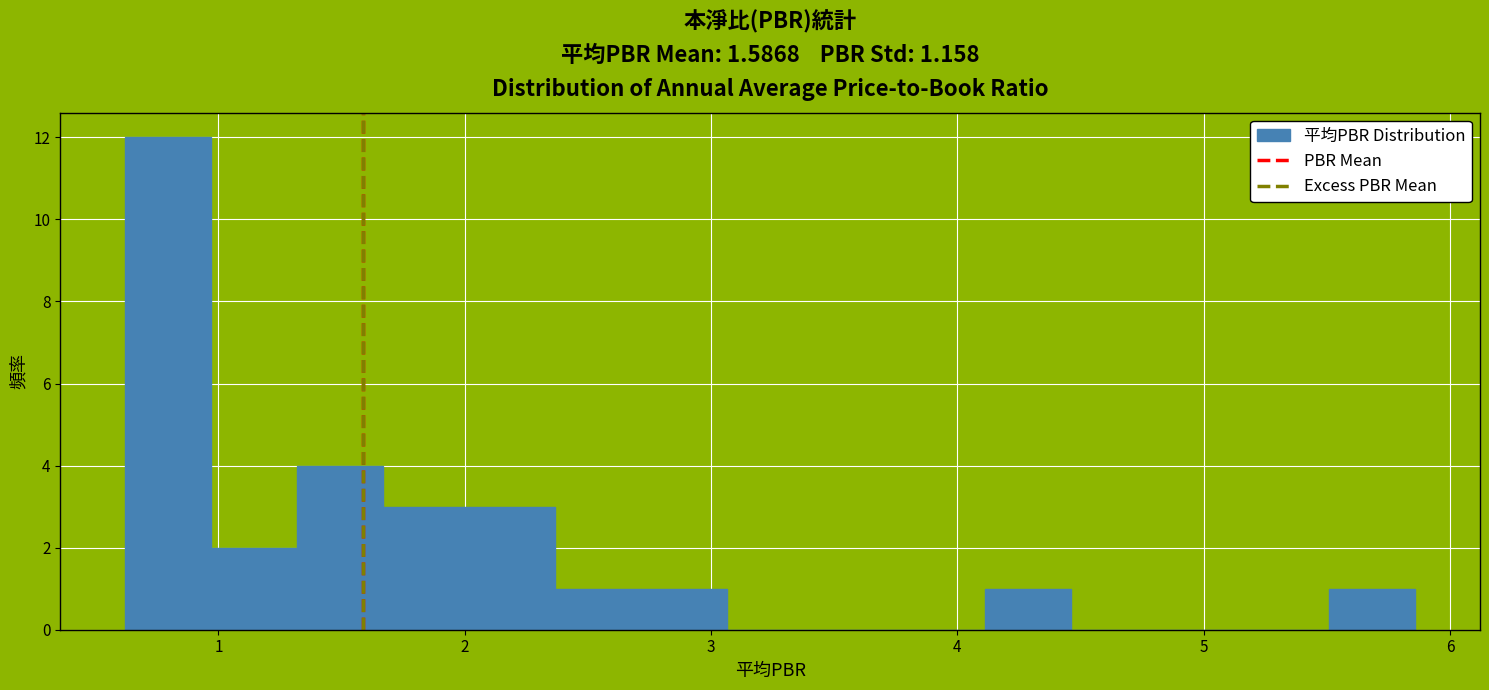

Read against the x-axis, roughly where is the centre of the tallest bar?

0.8